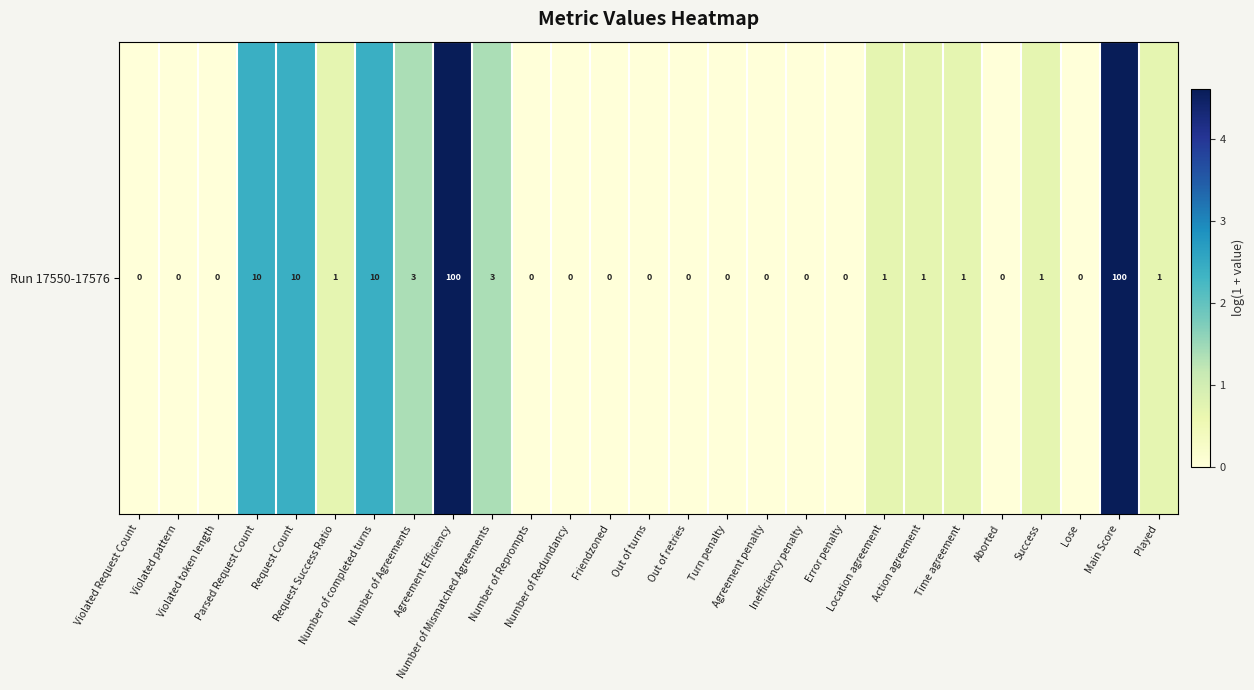

Reading left to right, transcribe all the data shown in this chart.

0.0	0.0	0.0	2.4	2.4	0.7	2.4	1.4	4.6	1.4	0.0	0.0	0.0	0.0	0.0	0.0	0.0	0.0	0.0	0.7	0.7	0.7	0.0	0.7	0.0	4.6	0.7